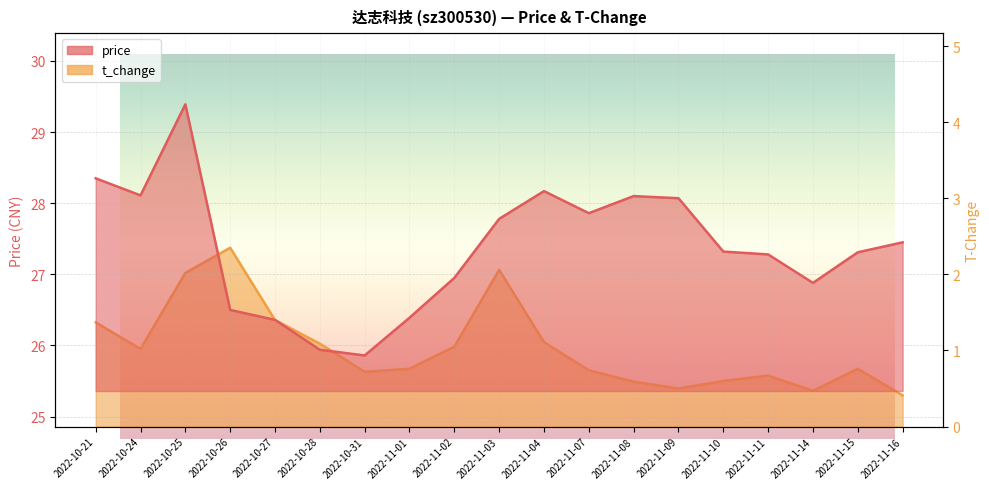

What is the maximum value shown in the chart?

29.4